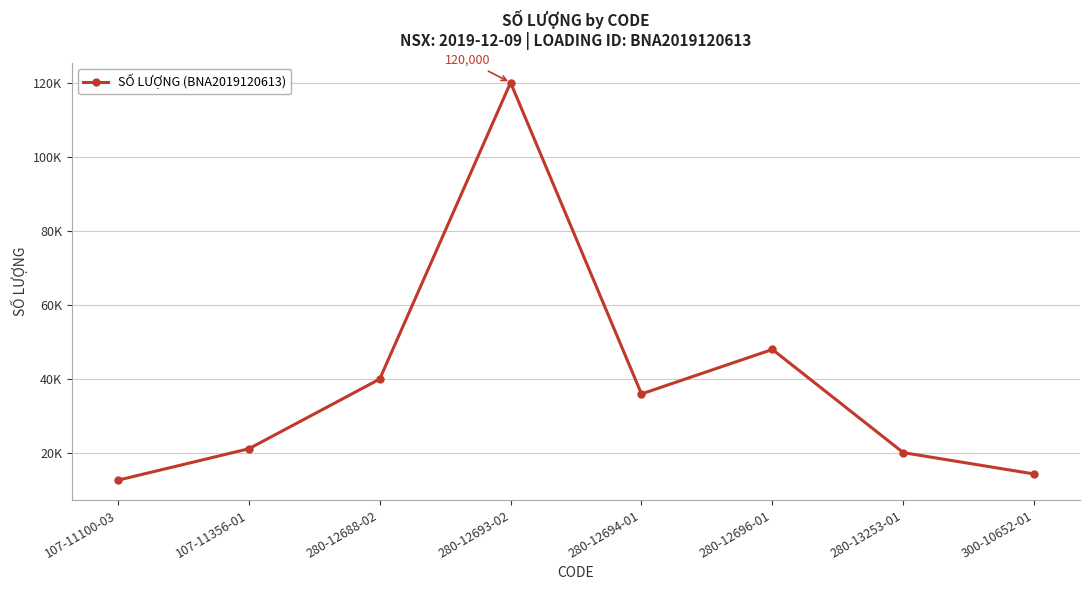

What is the approximate value at 107-11100-03, to the nearest 50?

12700